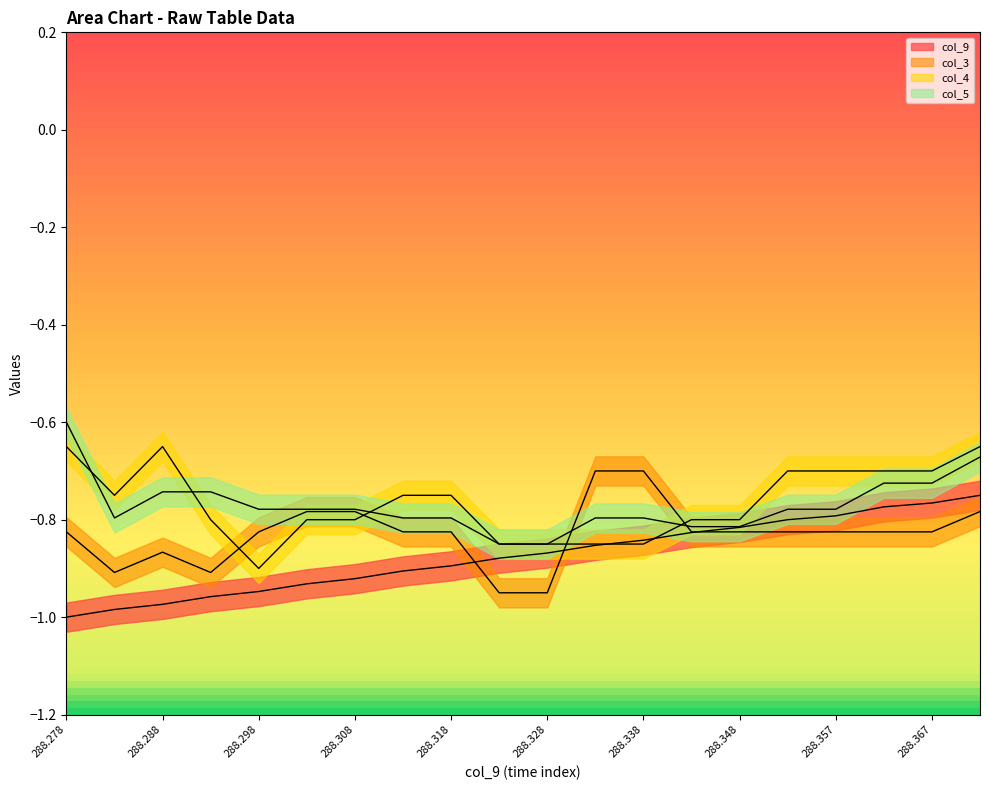

Which series has the widest spread of values?

col_9